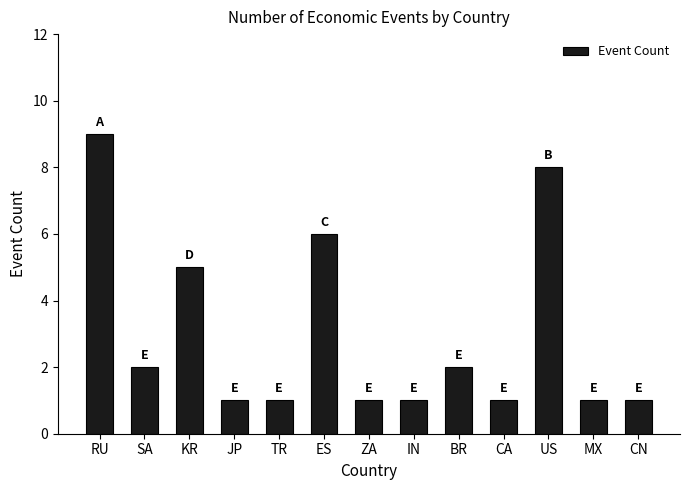

Reading left to right, extract all data points from this chart.

9	2	5	1	1	6	1	1	2	1	8	1	1